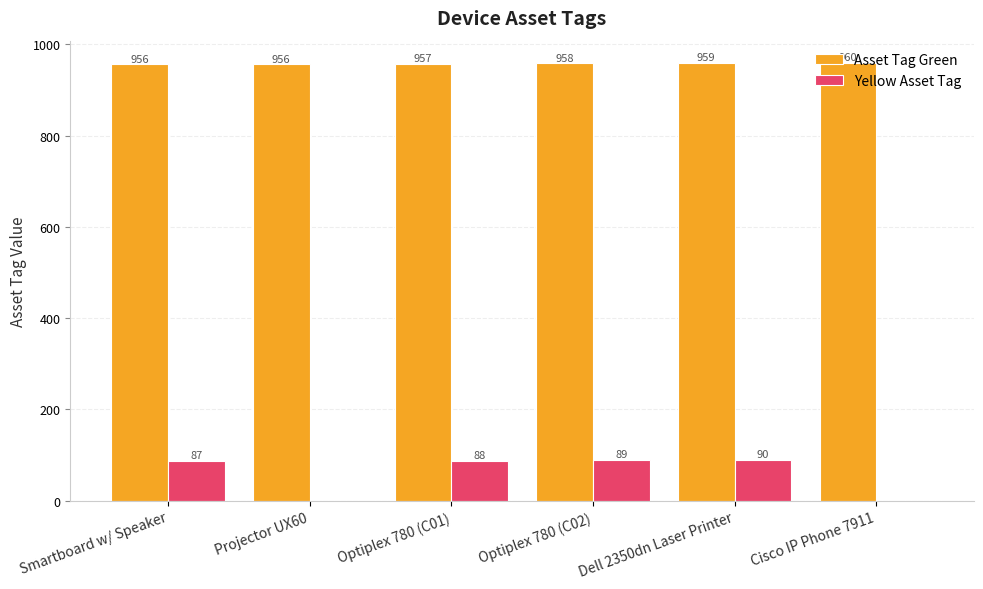

How many groups of bars are there?

6